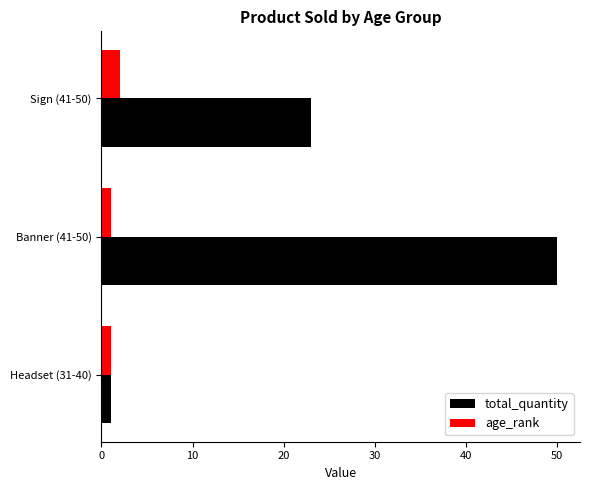

What is the difference between the maximum and minimum values in the total_quantity series?

49